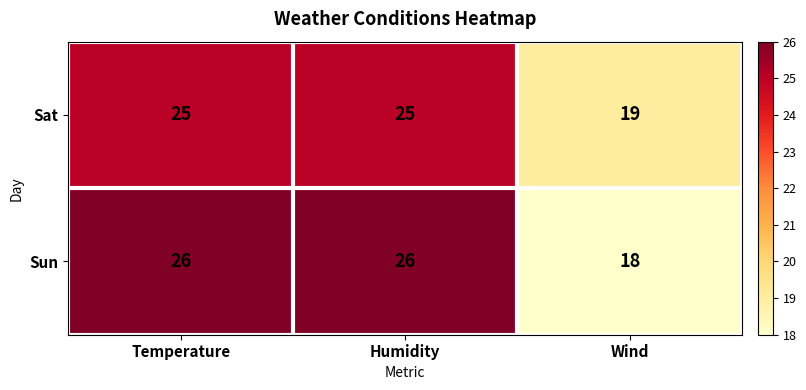

Which series has the largest range (max minus min)?

Sun